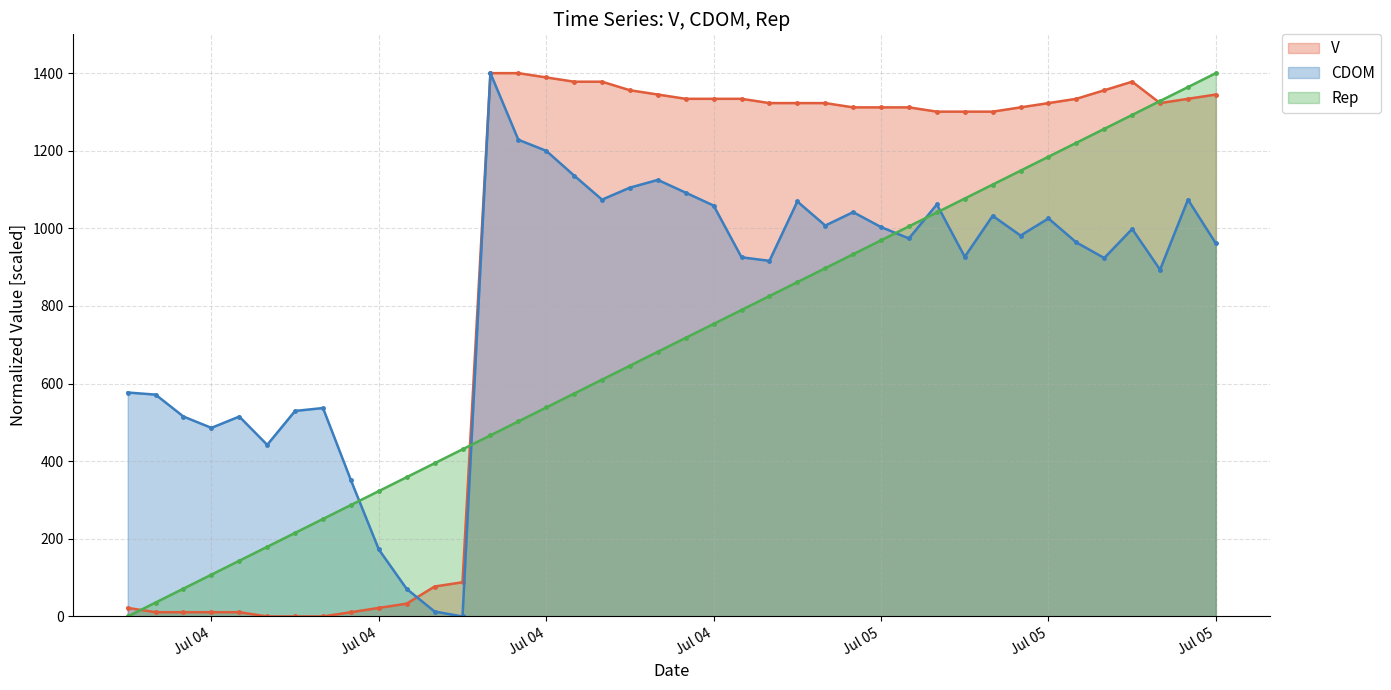

True or false: Rep and CDOM cross at least once.

True